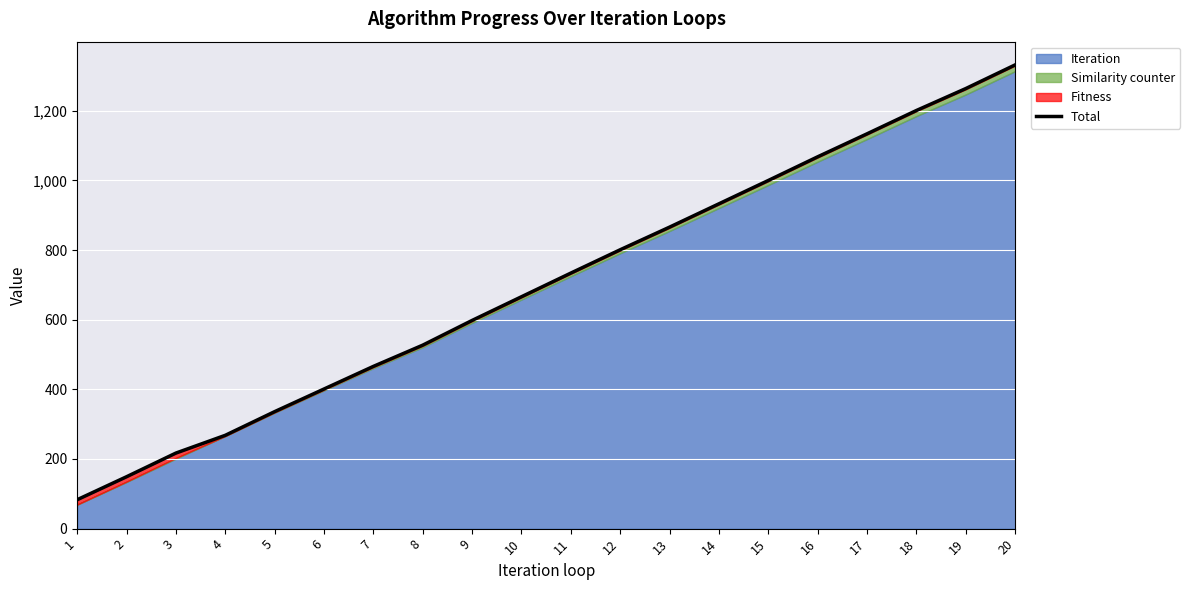

Reading left to right, extract all data points from this chart.

1=83	2=149	3=217	4=268	5=336	6=401	7=466	8=527	9=598	10=666	11=734	12=801	13=866	14=933	15=1000	16=1068	17=1134	18=1201	19=1264	20=1332